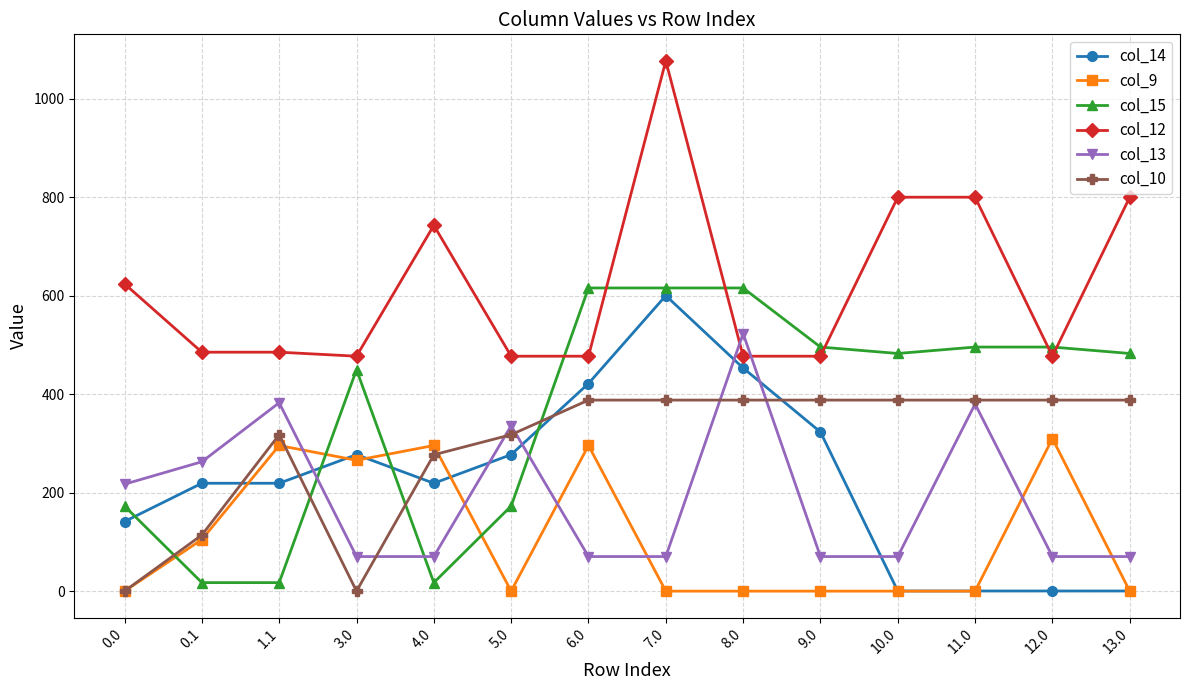

List the series in order of their peak value, highest first.

col_12, col_15, col_14, col_13, col_10, col_9